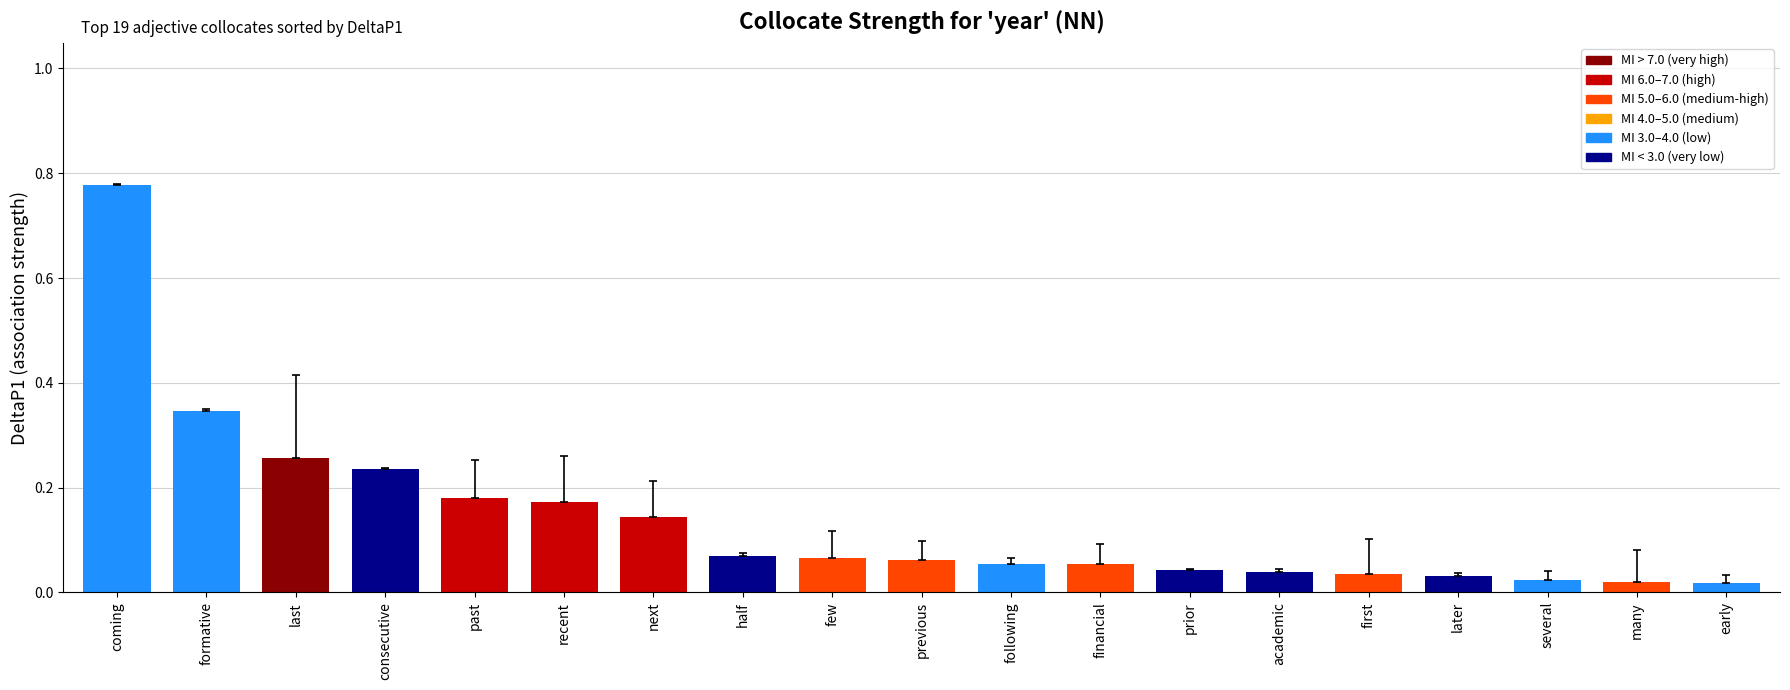

What is the change in value from consecutive to previous?

-0.2